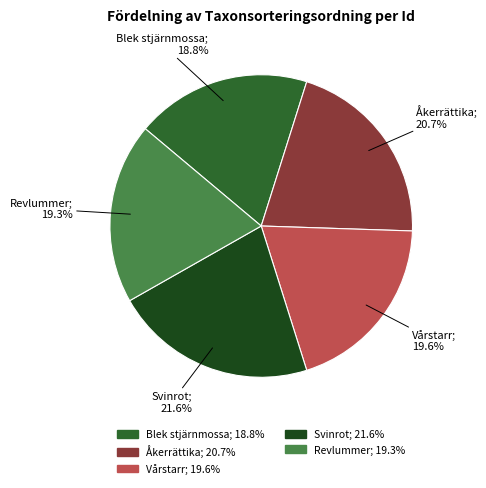

Is there a majority slice in this chart?

No